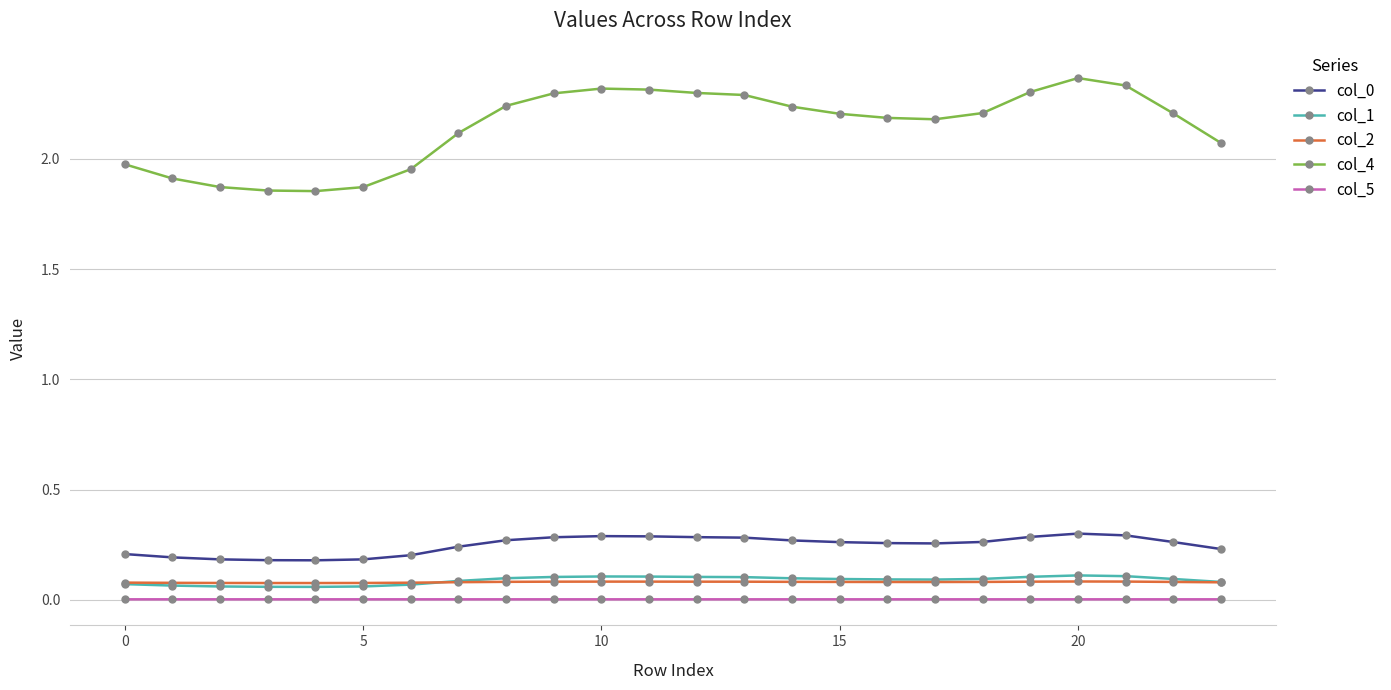

Which series has the largest range (max minus min)?

col_4